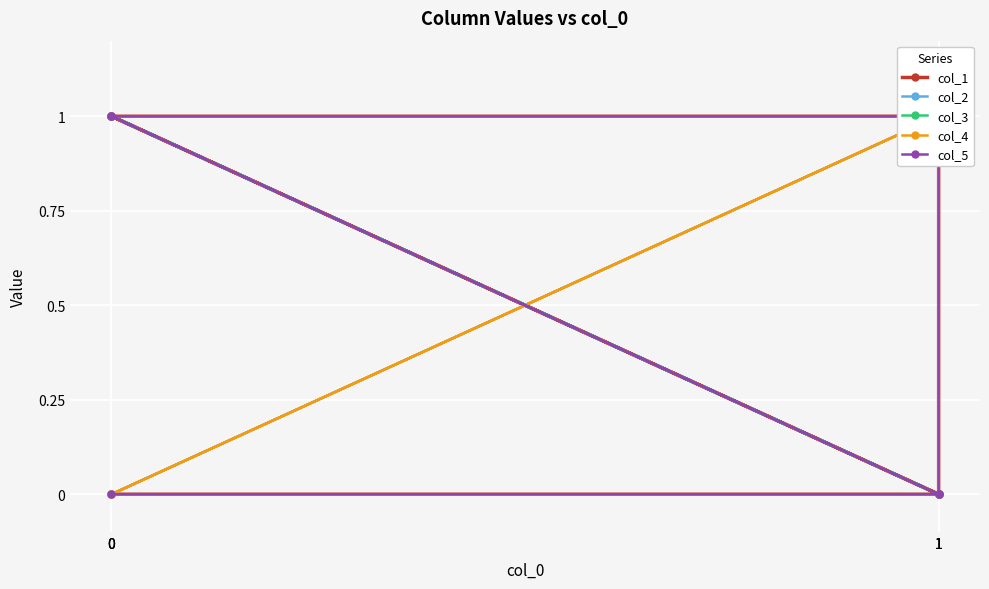

What is the sum of the col_2 values at 0 and 1?

1